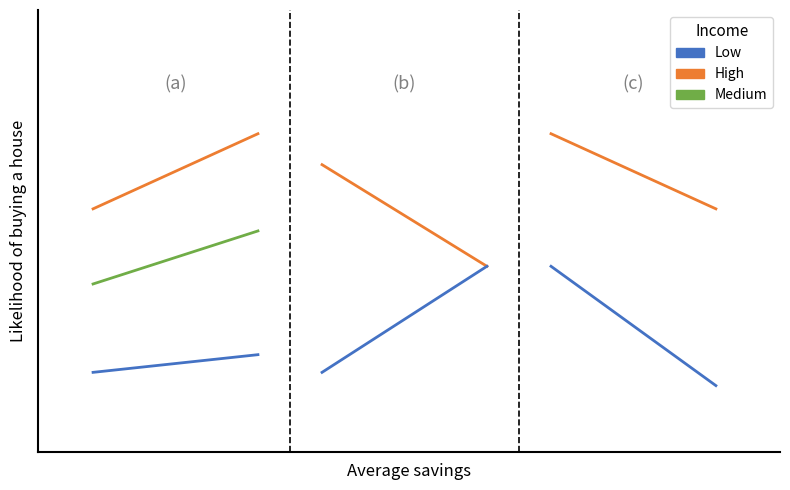

What is the maximum value shown in the chart?

0.7